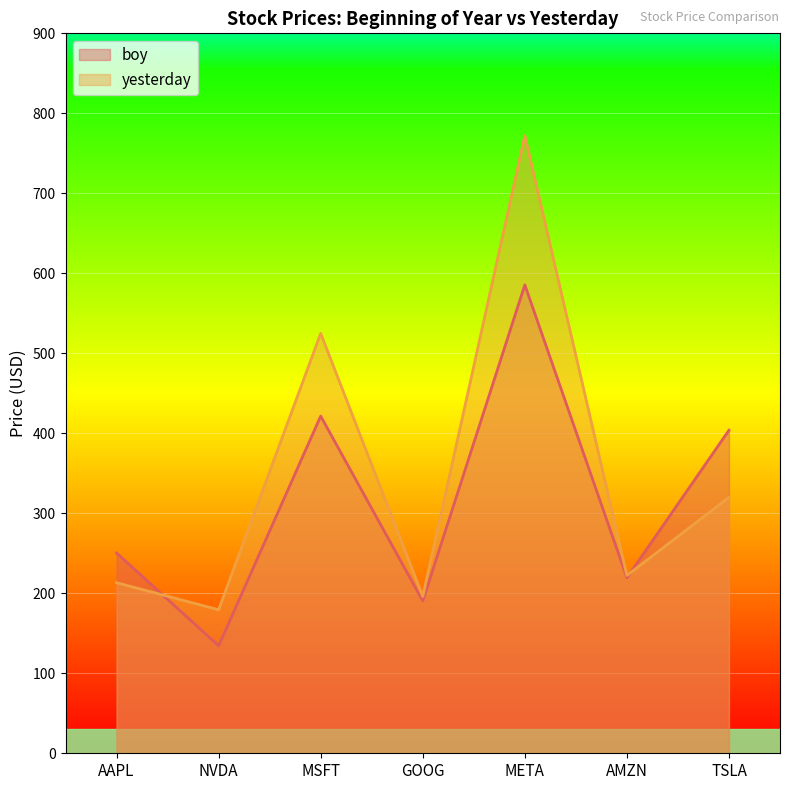

What is the total value across all series at AMZN?

441.7